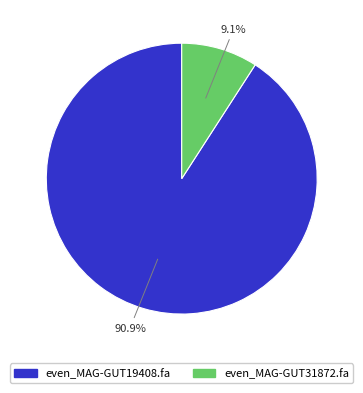

Which has a higher value, even_MAG-GUT19408.fa or even_MAG-GUT31872.fa?

even_MAG-GUT19408.fa